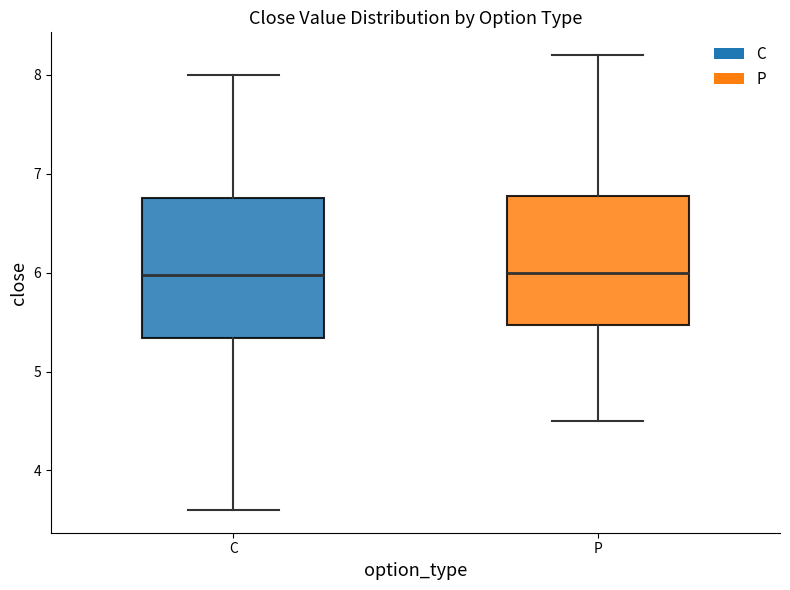

Reading left to right, transcribe this box plot: for each box, give where its median line is, the range the box spans, and where its two whiskers end, as read against the y-axis. The values are not printed on the chart, so give them approximately, as read against the axis.

C: median 6.0, box 5.3 to 6.8, whiskers 3.6 to 8.0
P: median 6.0, box 5.5 to 6.8, whiskers 4.5 to 8.2